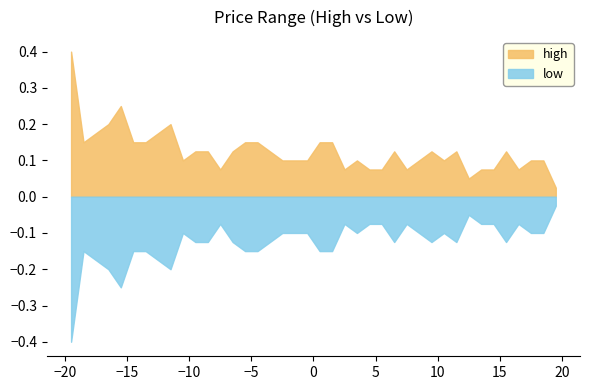

Is the value of low at 09:12 greater than the value of high at 09:10?

No